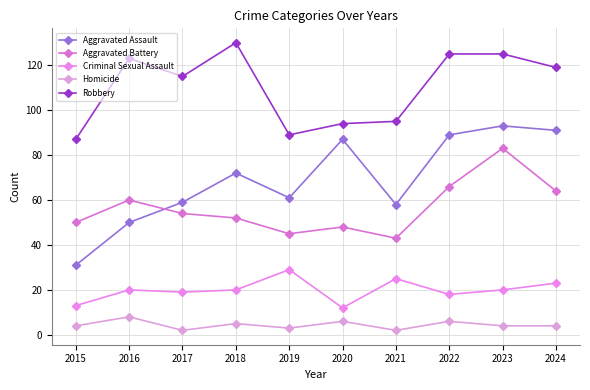

Reading left to right, list all the values displayed in this chart.

Aggravated Assault: 31	50	59	72	61	87	58	89	93	91
Aggravated Battery: 50	60	54	52	45	48	43	66	83	64
Criminal Sexual Assault: 13	20	19	20	29	12	25	18	20	23
Homicide: 4	8	2	5	3	6	2	6	4	4
Robbery: 87	123	115	130	89	94	95	125	125	119